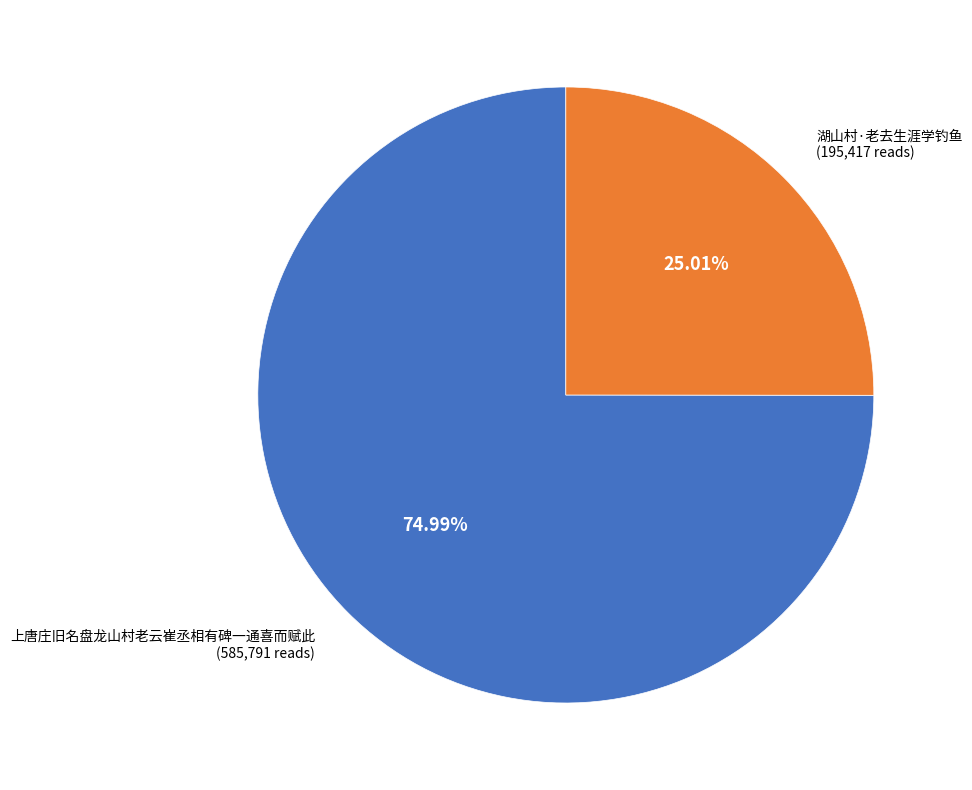

How many segments does this pie chart have?

2